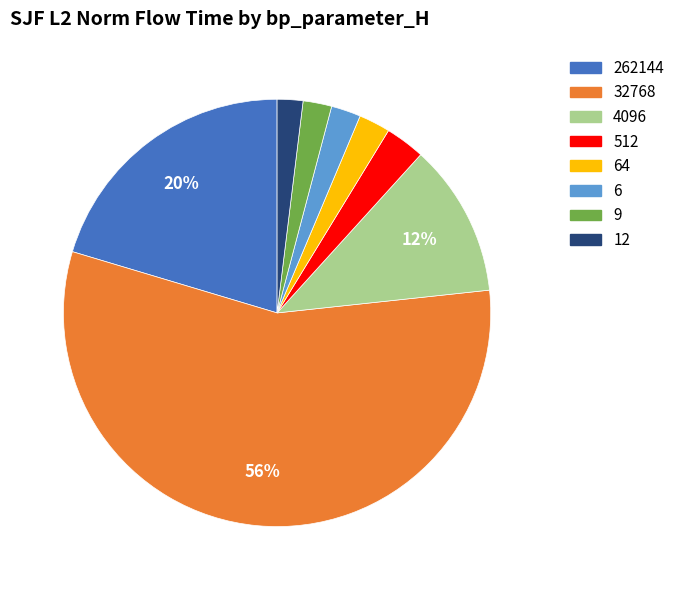

Is there any slice that represents more than half of the pie?

Yes